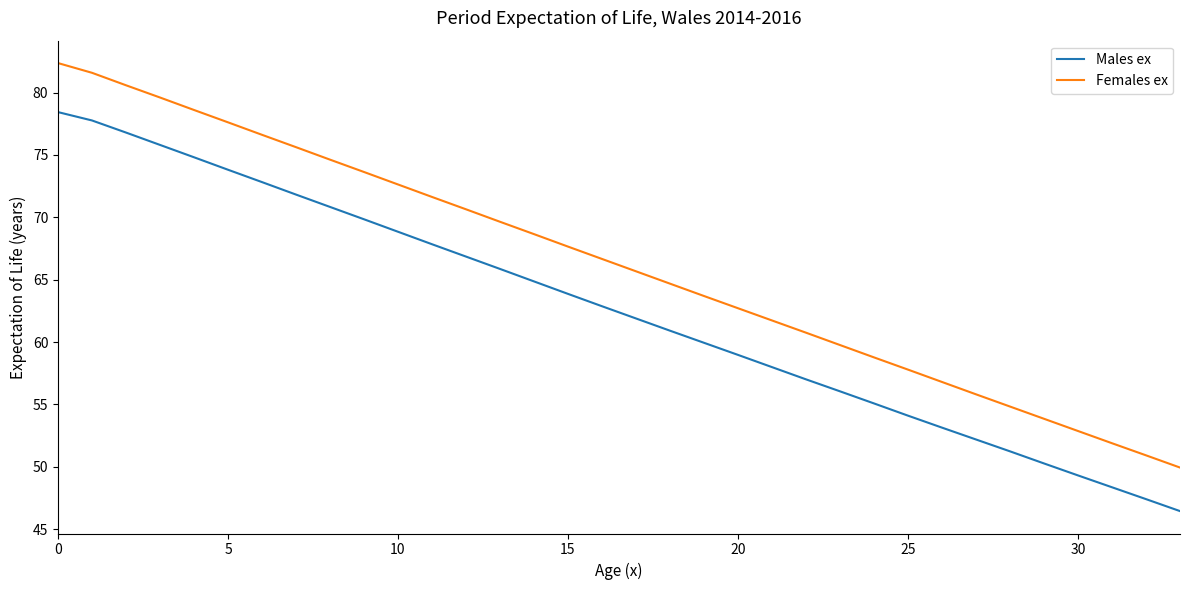

What is the average value of the Males ex series?

62.5